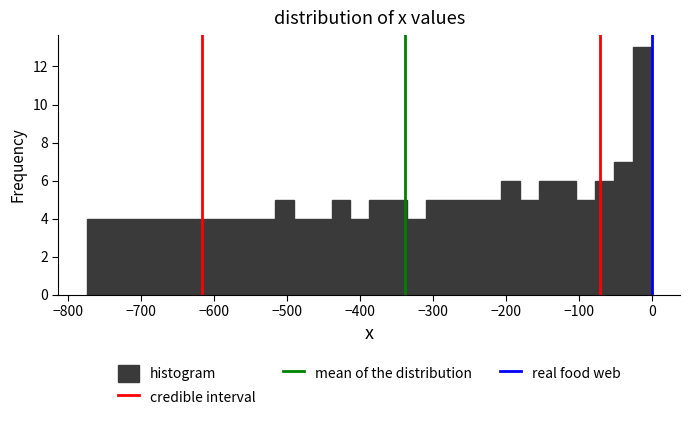

Read against the x-axis, roughly where is the centre of the tallest bar?

-10